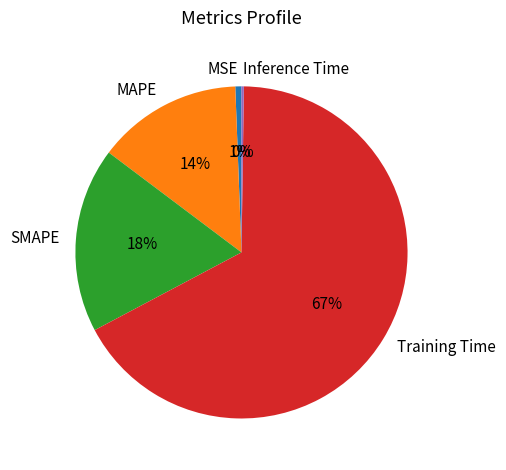

Is the sum of Training Time and MSE greater than half?

Yes